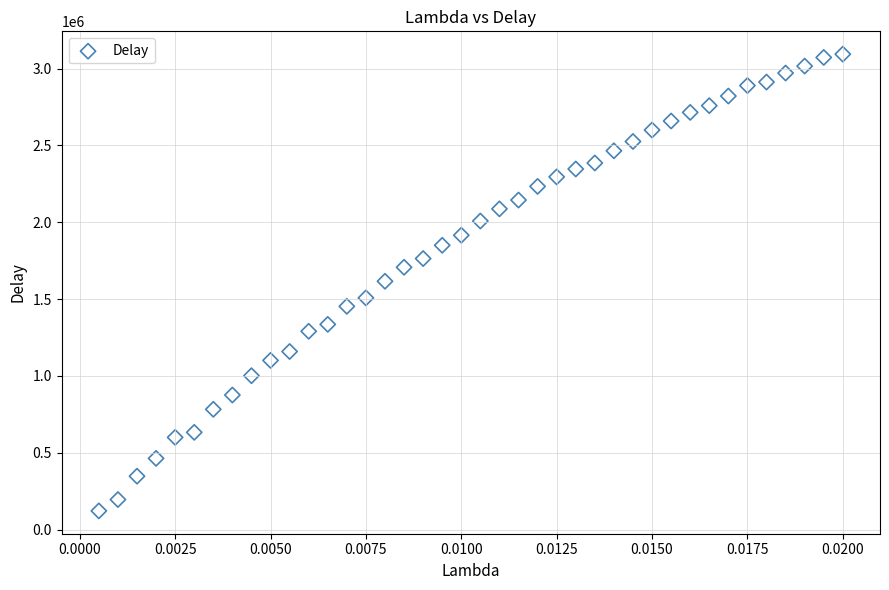

How many points are shown in the scatter plot?

40